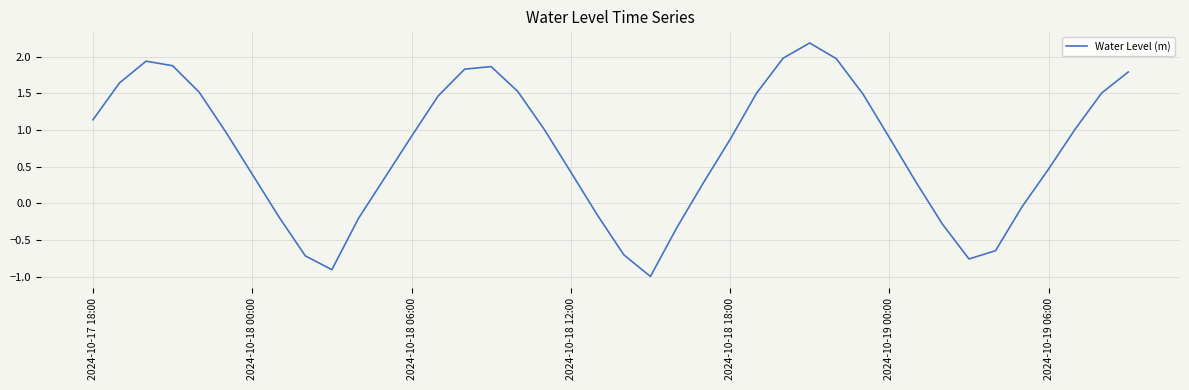

What is the difference between the maximum and minimum values?

3.2